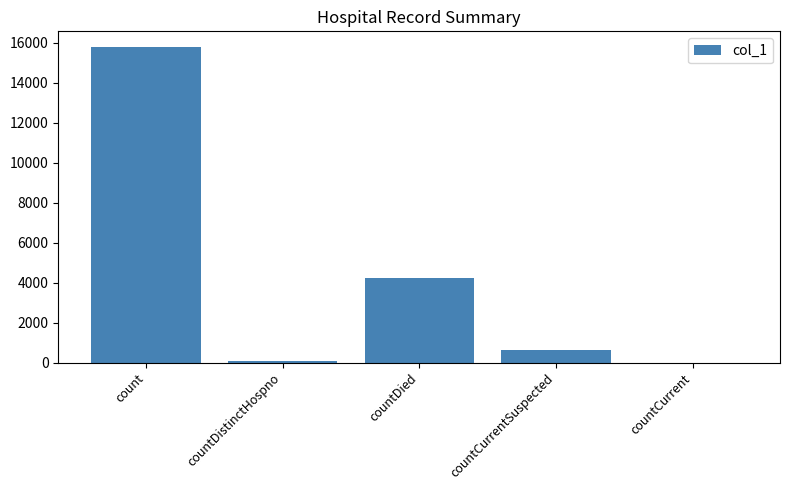

At which label is the value closest to 7886?

countDied